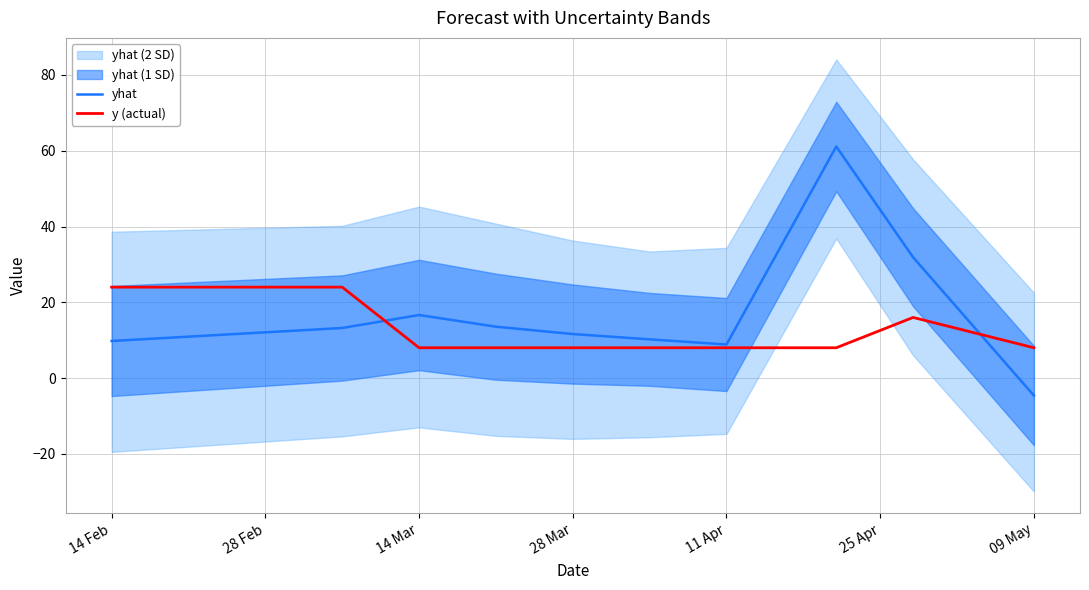

Rank the series by their average value, from lowest to highest.

y (actual), yhat